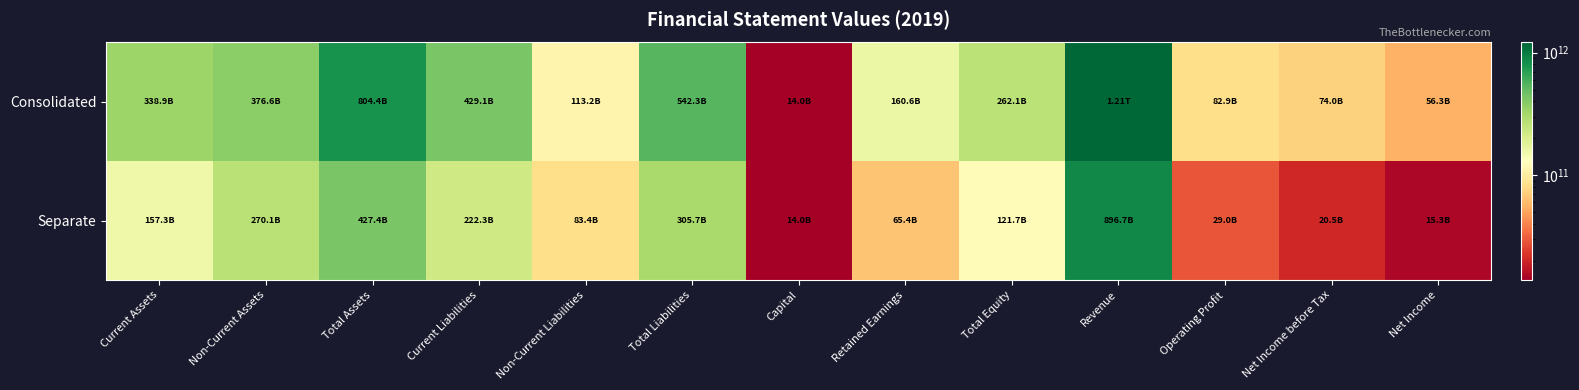

Which category has the highest value across all series?

Revenue